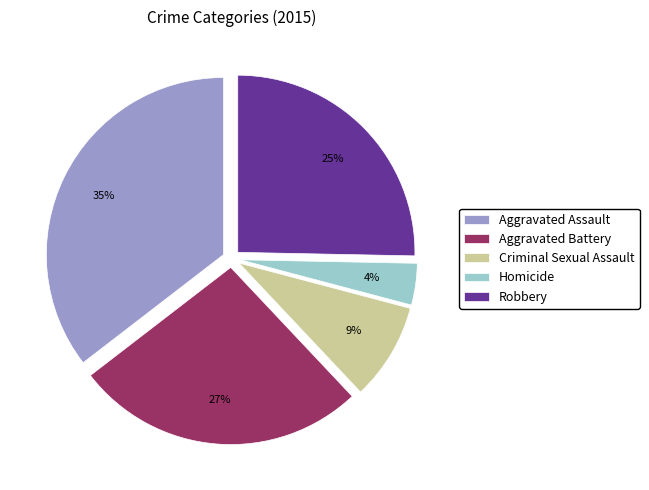

To the nearest percent, what percentage of the pie is Robbery?

25%